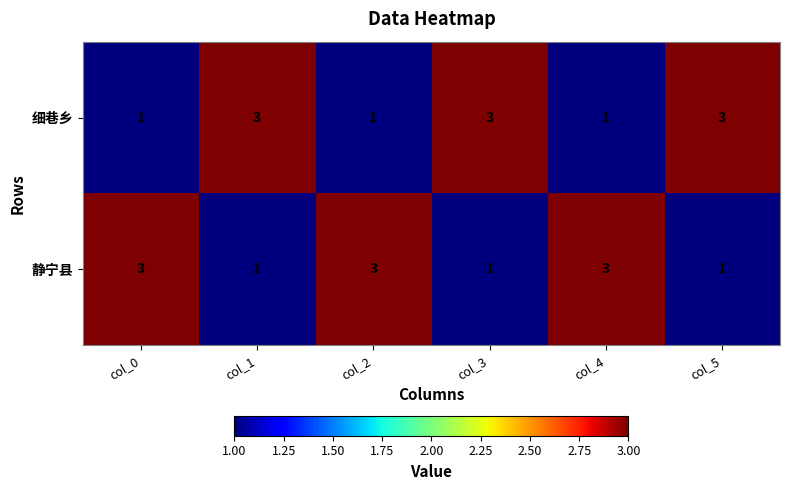

How many data points does each series have?

6